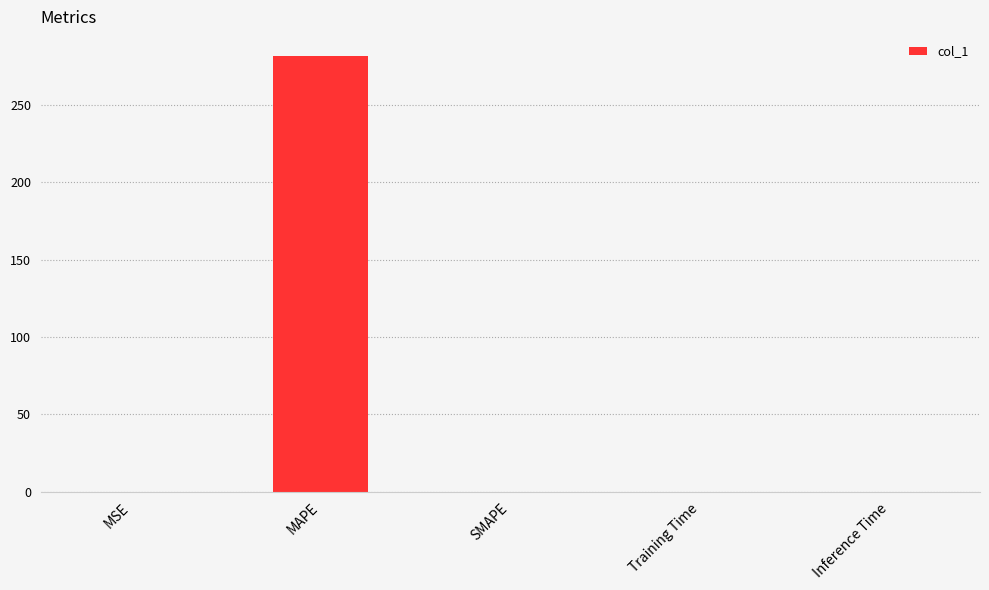

True or false: the data shows 281.6 at MAPE.

True